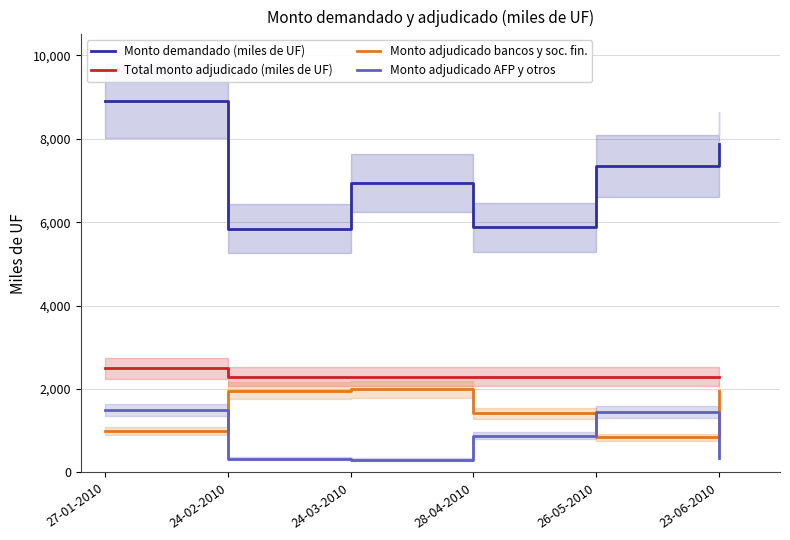

What position from the right is 24-03-2010?

4